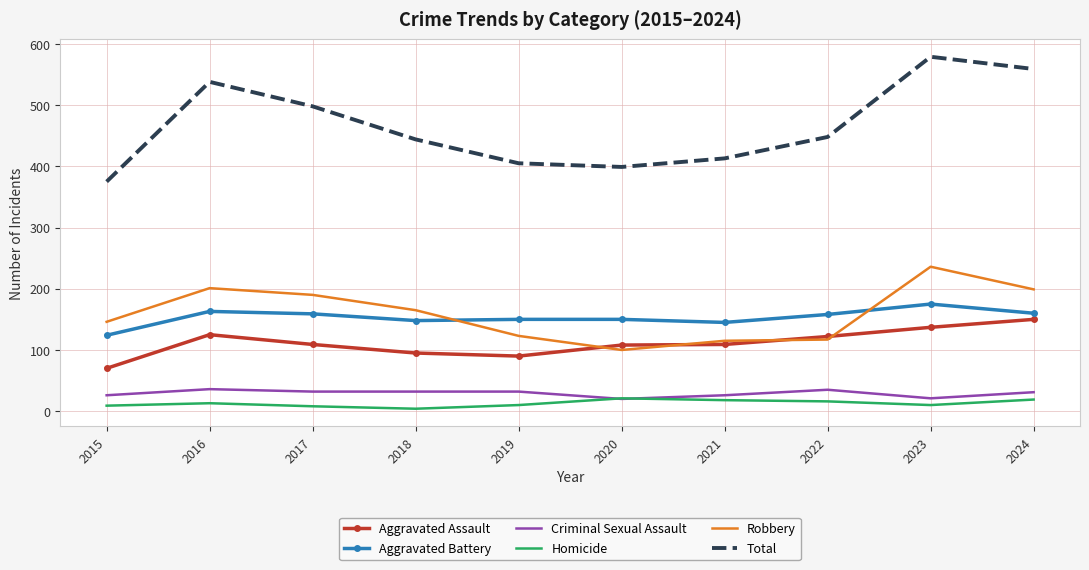

In Total, how many points are higher than both neighbors (excluding endpoints)?

2